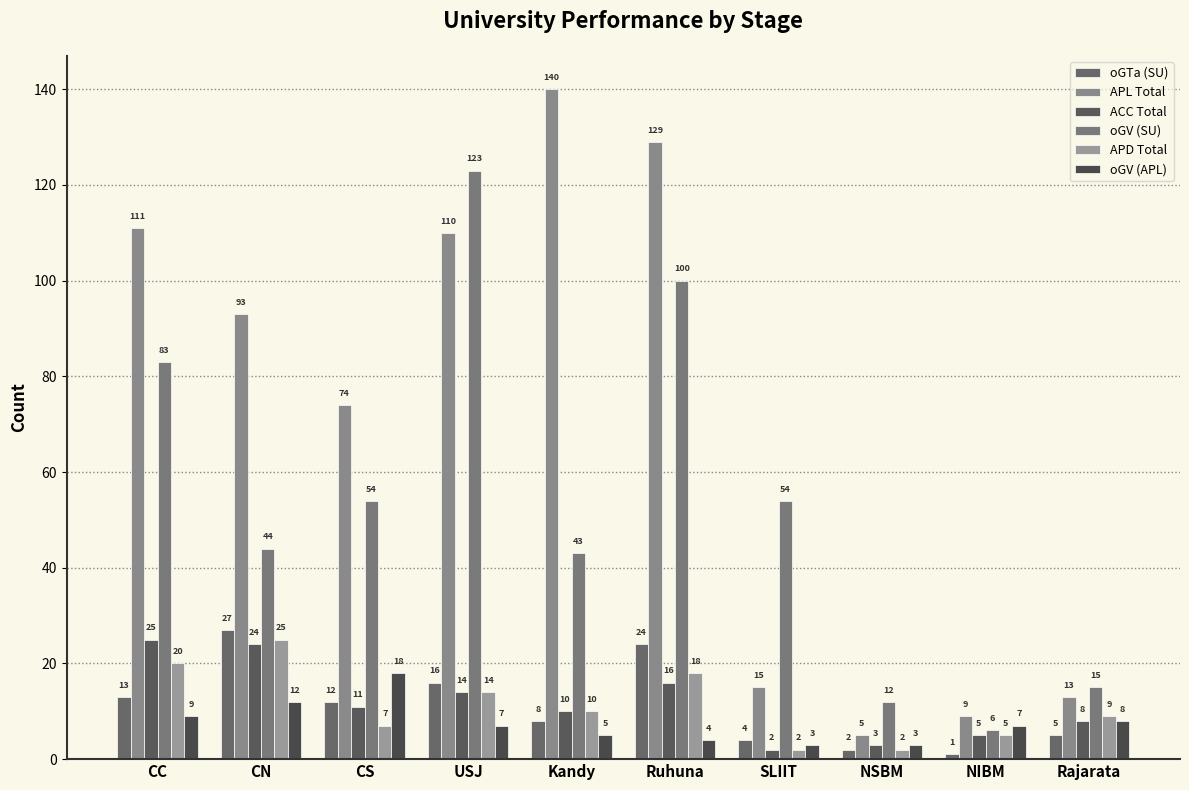

Does the chart contain stacked bars?

No